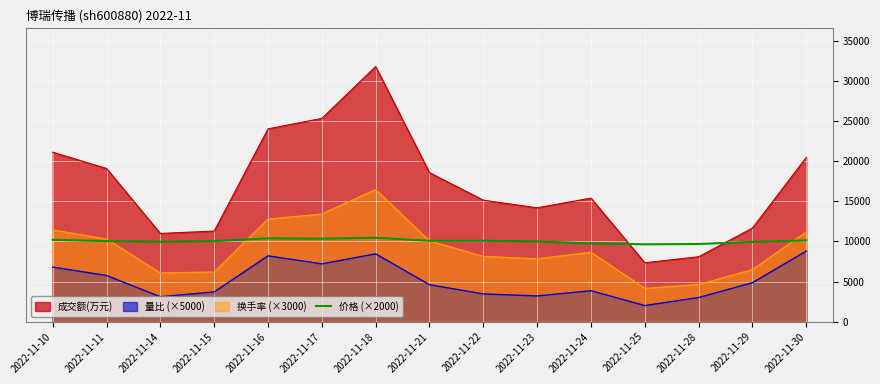

What is the difference between the highest and lowest values at 2022-11-16?

15844.0